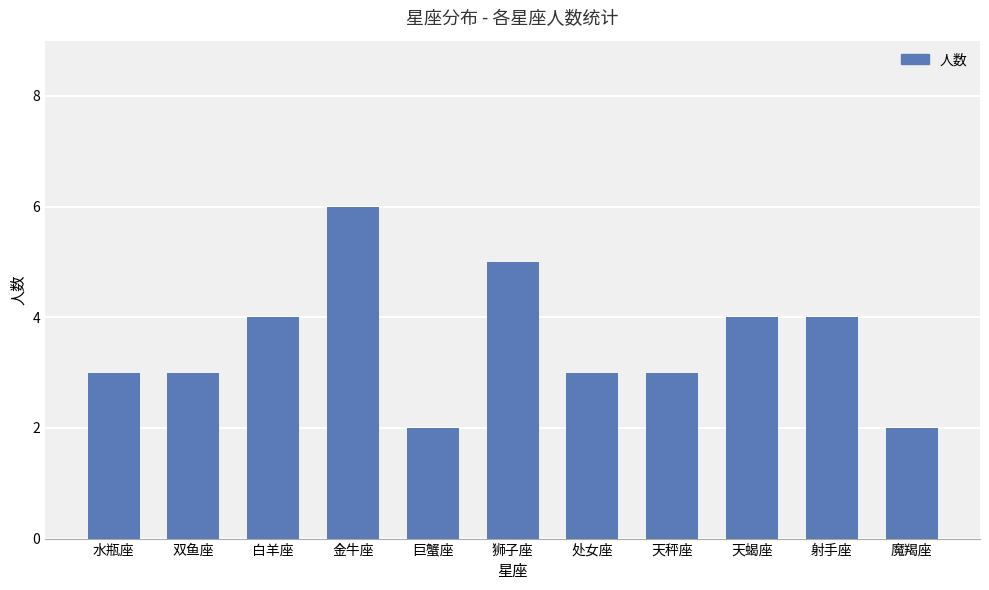

How many bars are there in total?

11